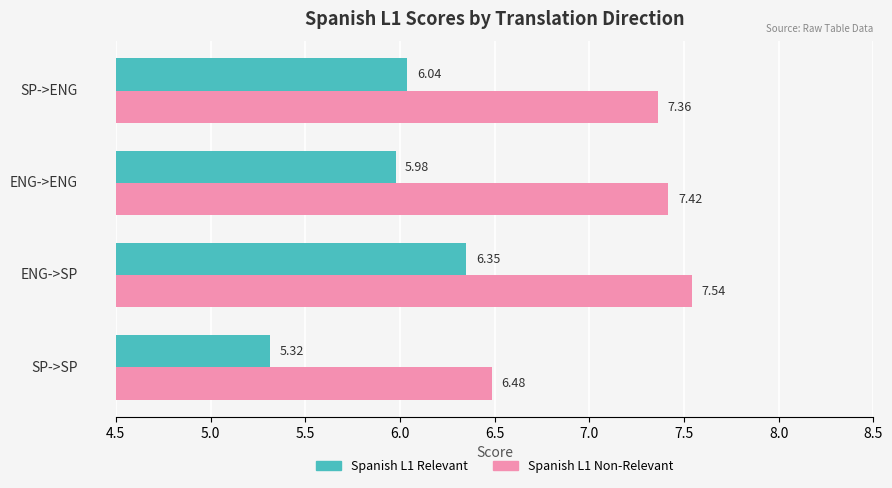

At how many categories does at least one series exceed 6?

4